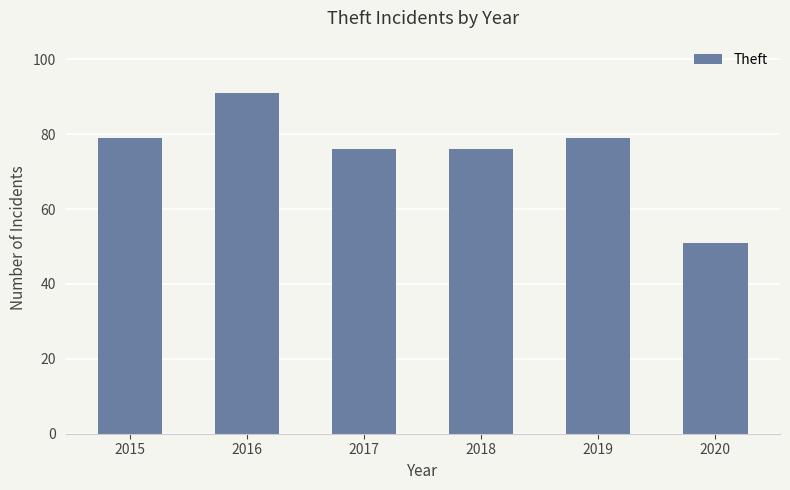

What is the change in value from 2015 to 2016?

+12